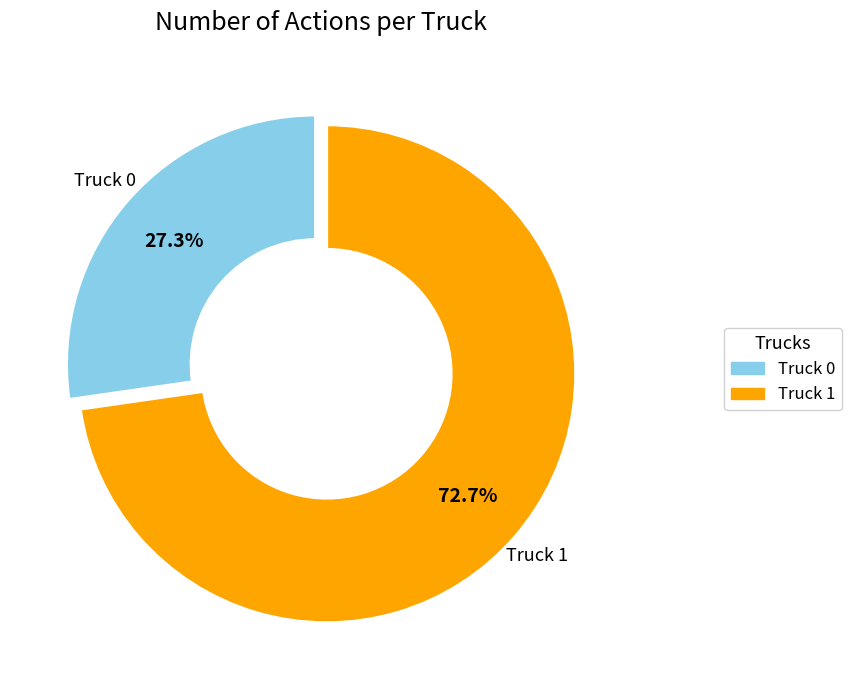

How many slices are in this pie chart?

2